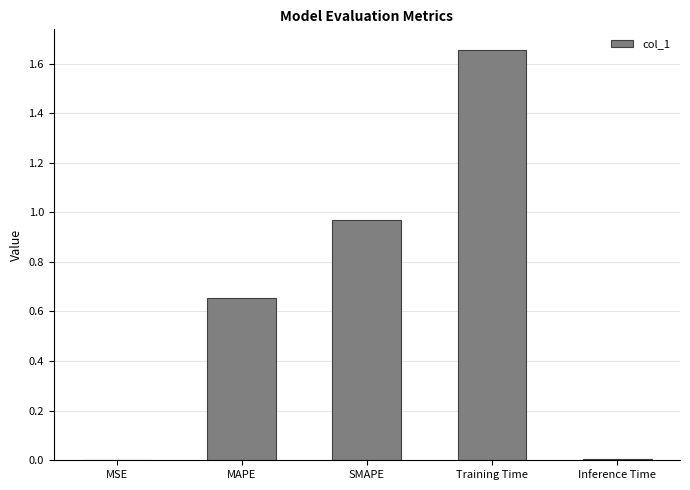

True or false: the data shows 0.2 at MAPE.

False